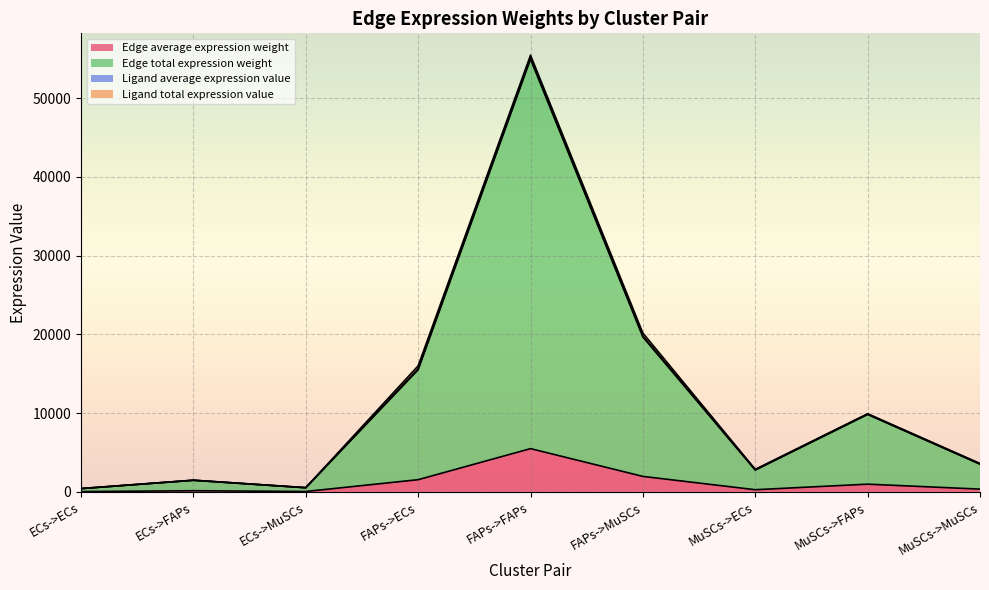

How many lines are shown in the chart?

4